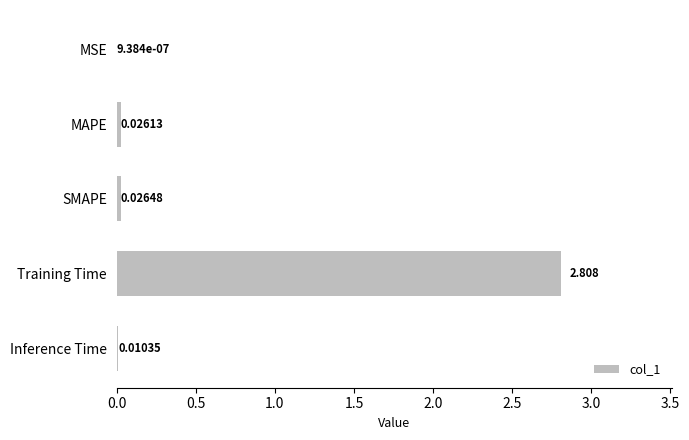

At which label is the value closest to 1?

SMAPE